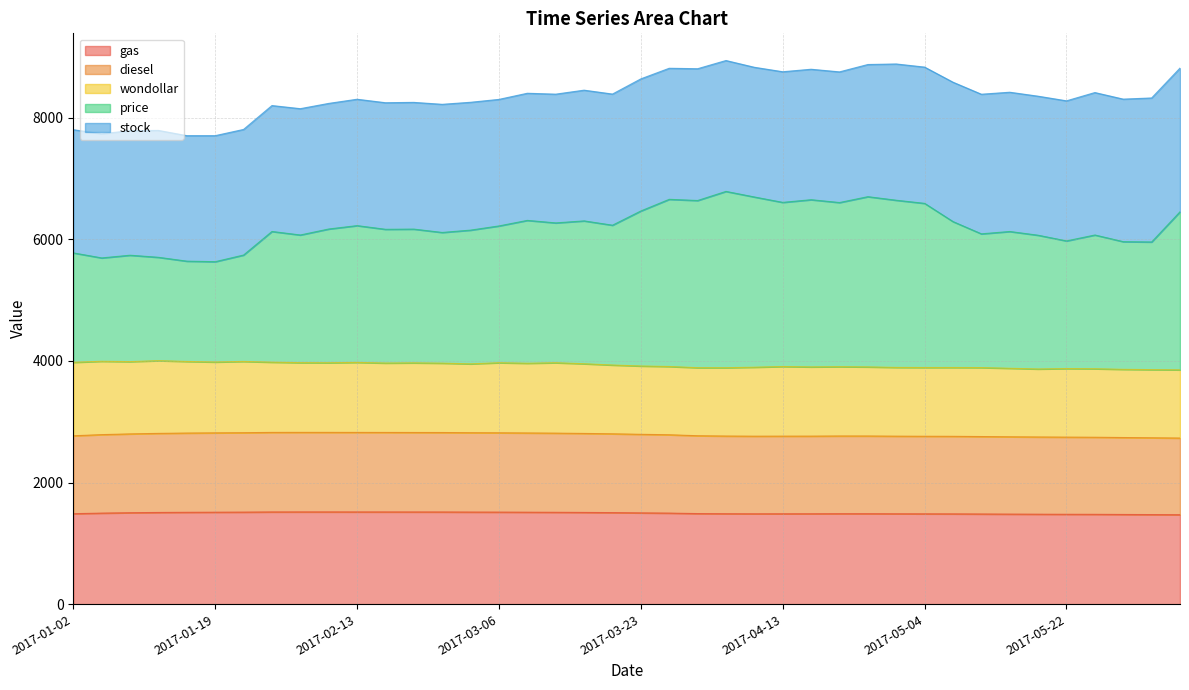

Does the chart have visible grid lines?

Yes